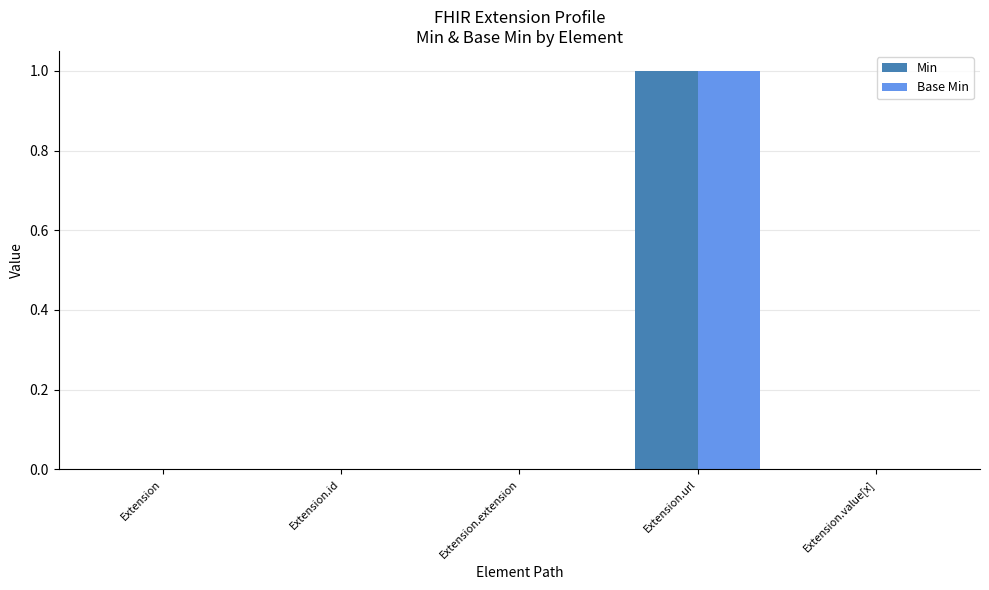

Does the chart contain stacked bars?

No